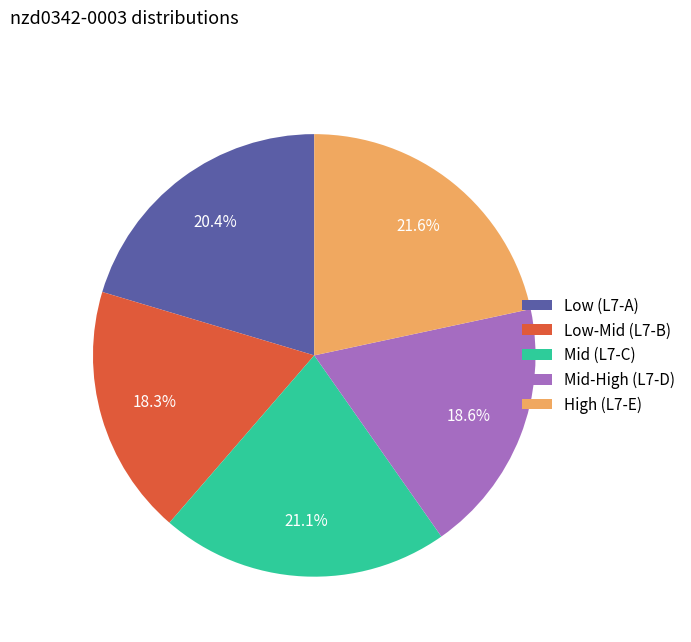

Does Low-Mid (L7-B) represent more than half of the total?

No